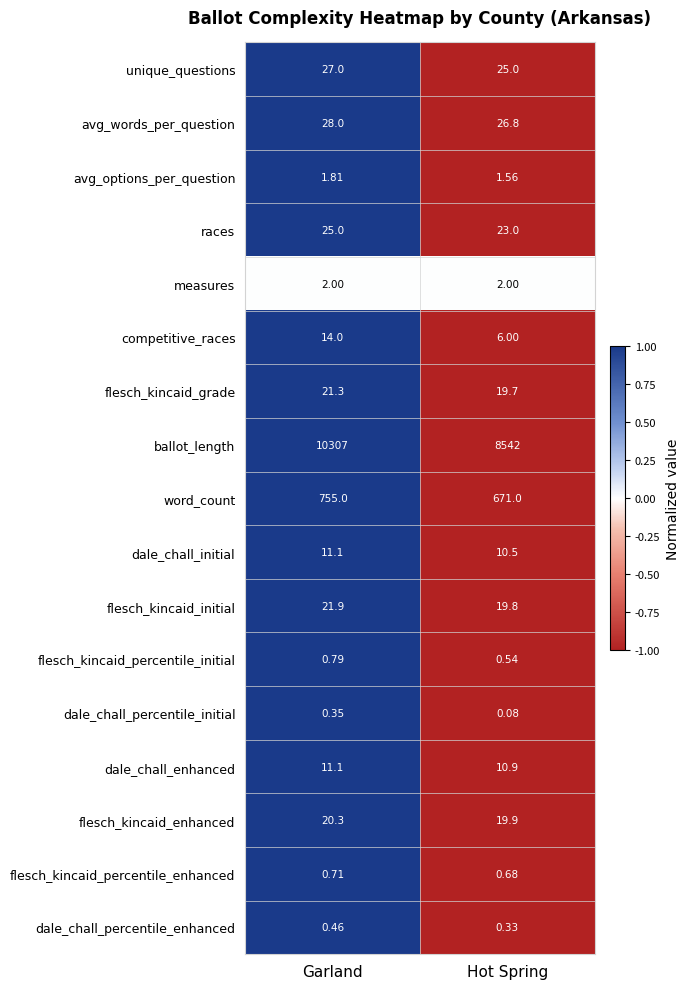

Which label corresponds to the smallest value in the chart?

Hot Spring